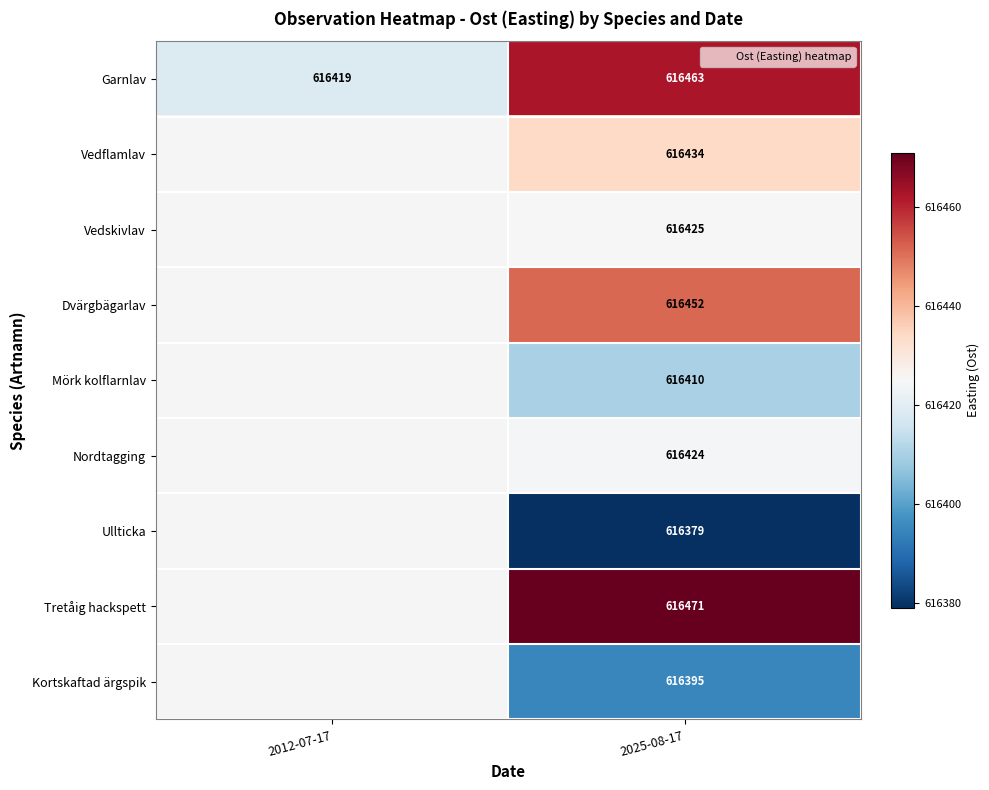

Which has a higher value, 2025-08-17 or 2012-07-17?

2025-08-17